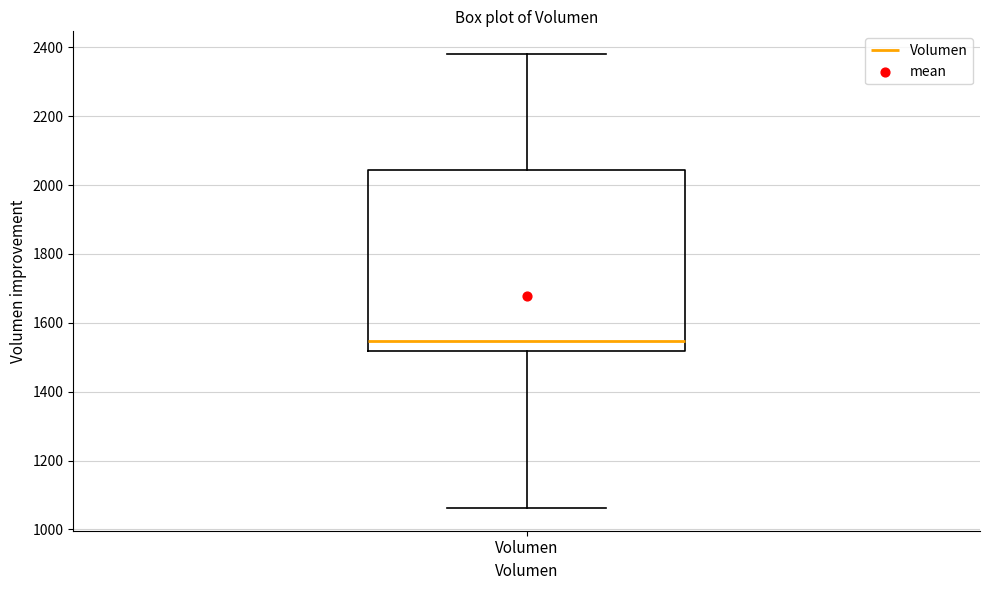

Where does the median line of the box for Volumen sit on the y-axis? The values are not printed on the chart, so give them approximately, as read against the axis.

1540